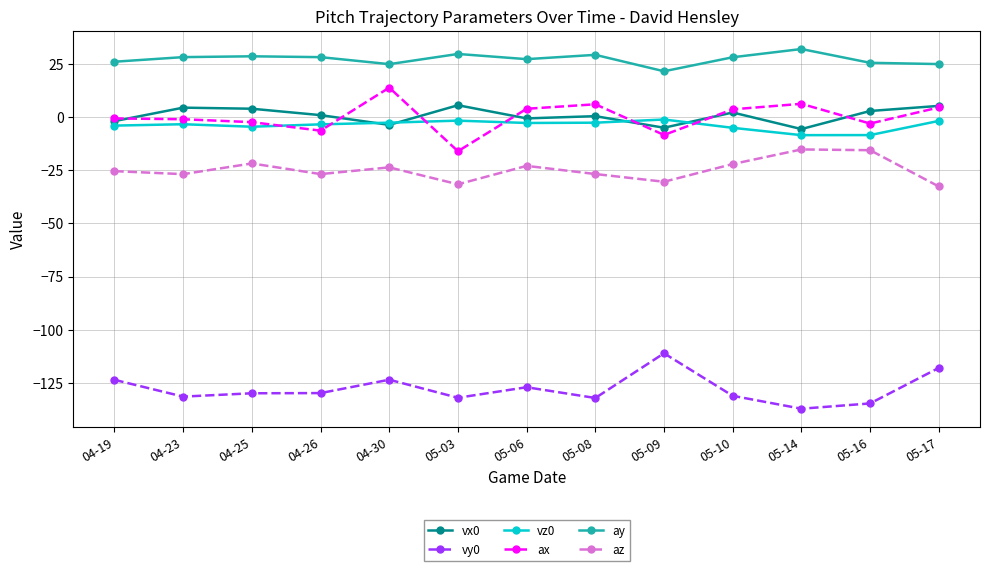

What is the approximate value of vx0 at 05-08?

0.4